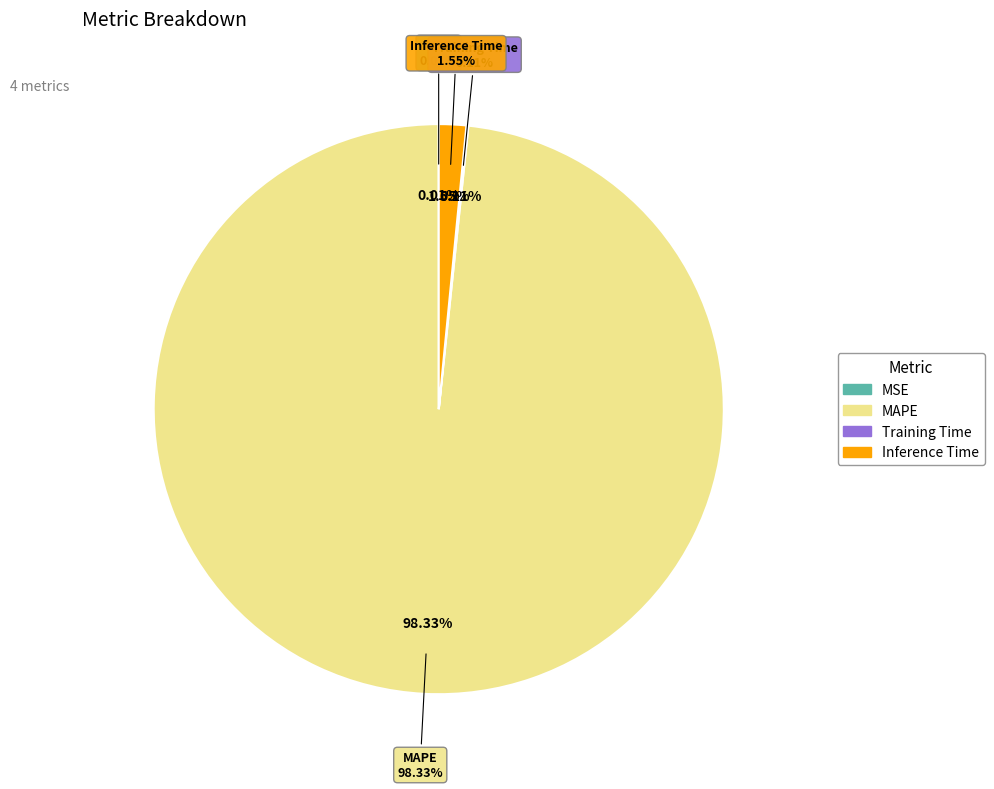

Count the number of slices in the pie.

4